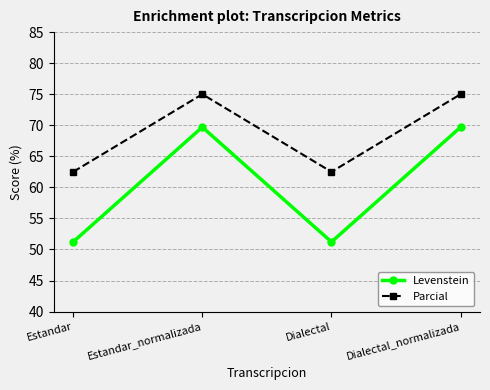

What is the sum of the Parcial values at Dialectal and Estandar?

125.0